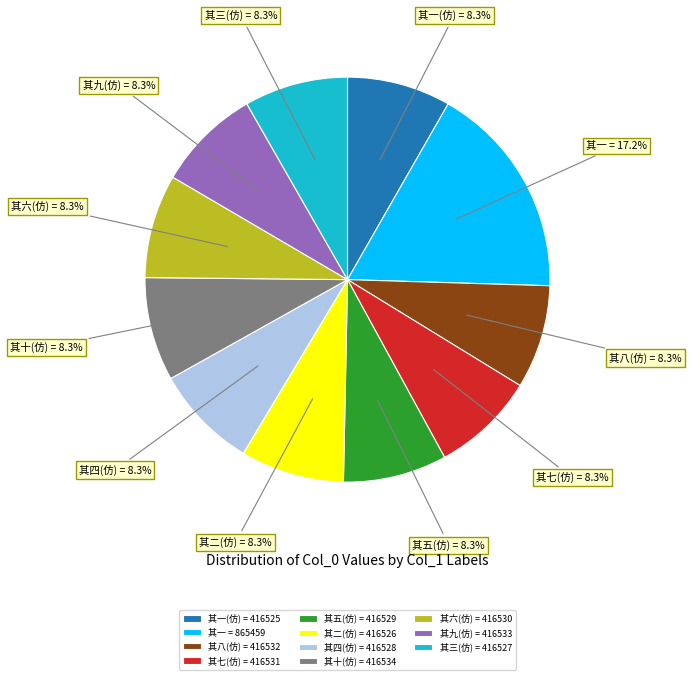

What is the largest slice in the pie chart?

其一 = 865459